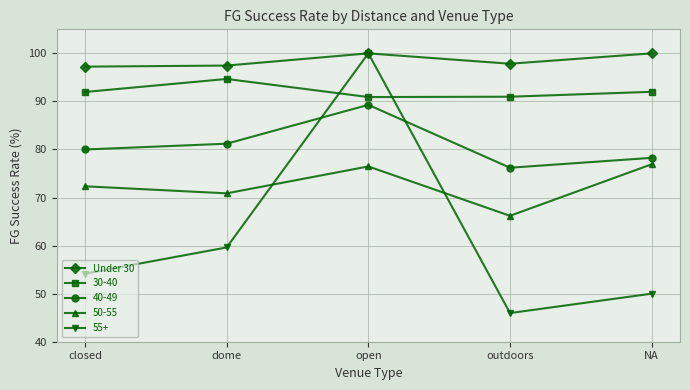

The 55+ series shows 28.2 at open. True or false?

False